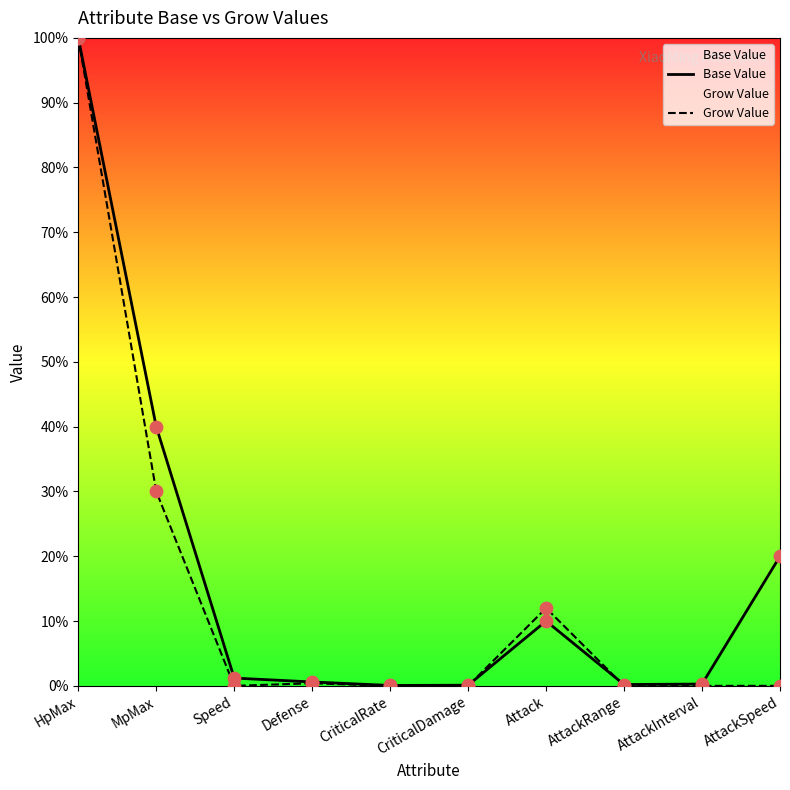

What are all the series names shown in the legend?

Base Value, Grow Value